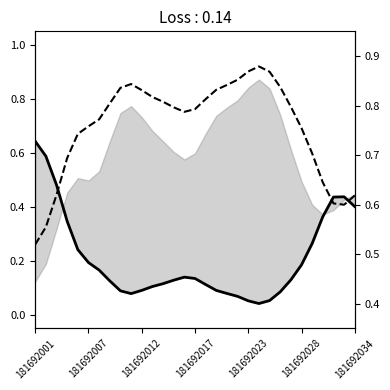

Where is the first local minimum for esbeltez?

14